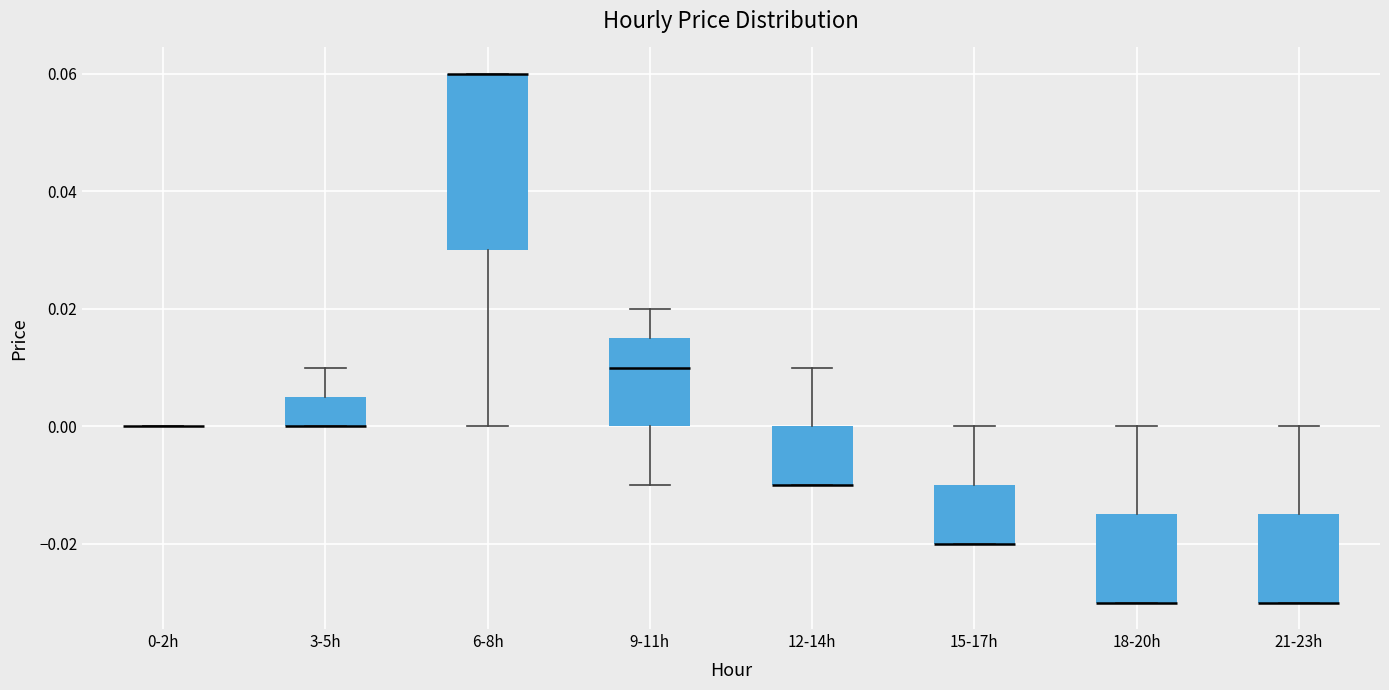

Which box is the tallest, from its lower edge to its upper edge?

6-8h